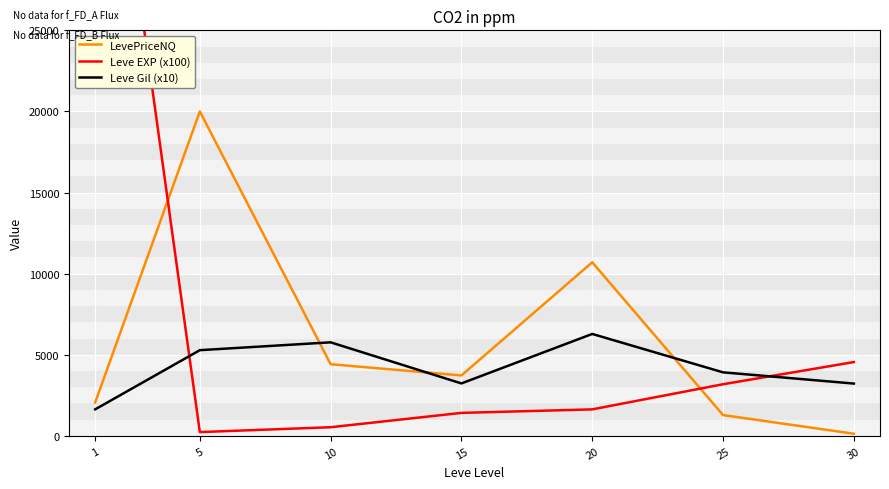

Which series has the largest total across all categories?

Leve EXP (x100)